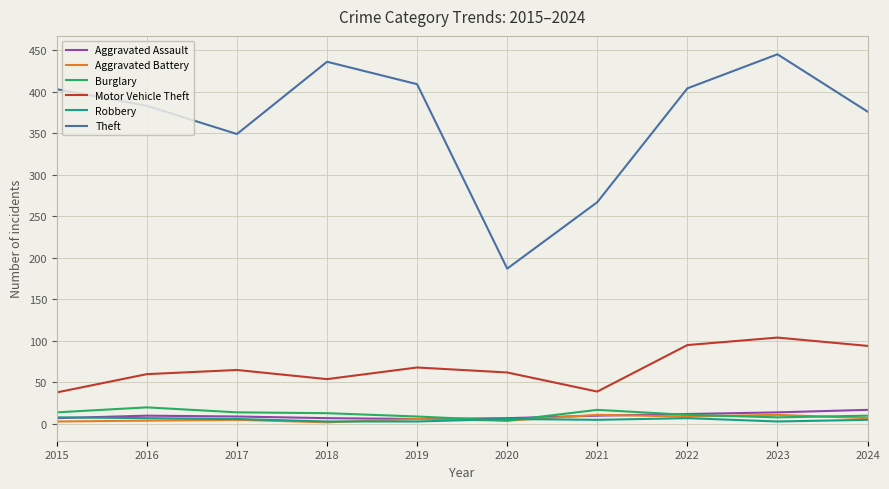

Which series has the largest range (max minus min)?

Theft